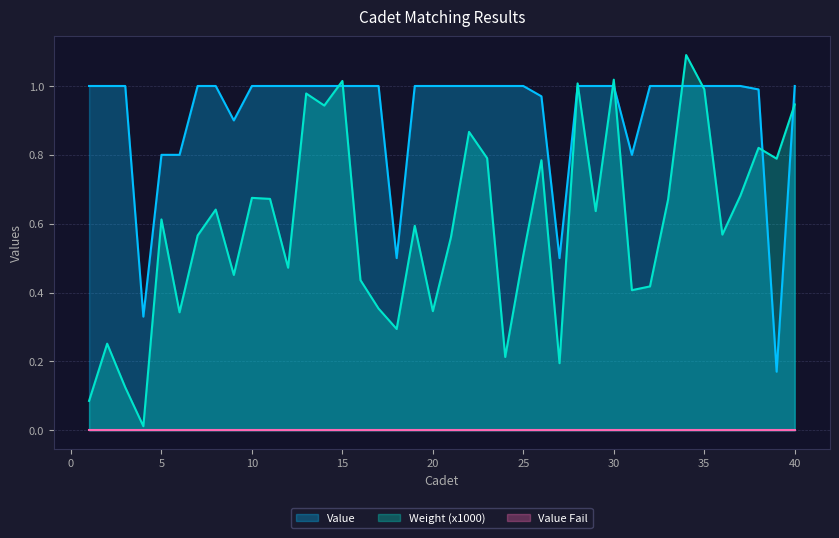

Is it true that Value equals 0.5 at 27?

True